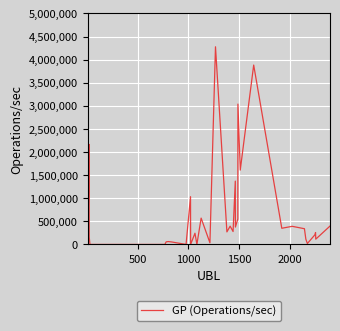

What is the greatest value displayed?

4278949